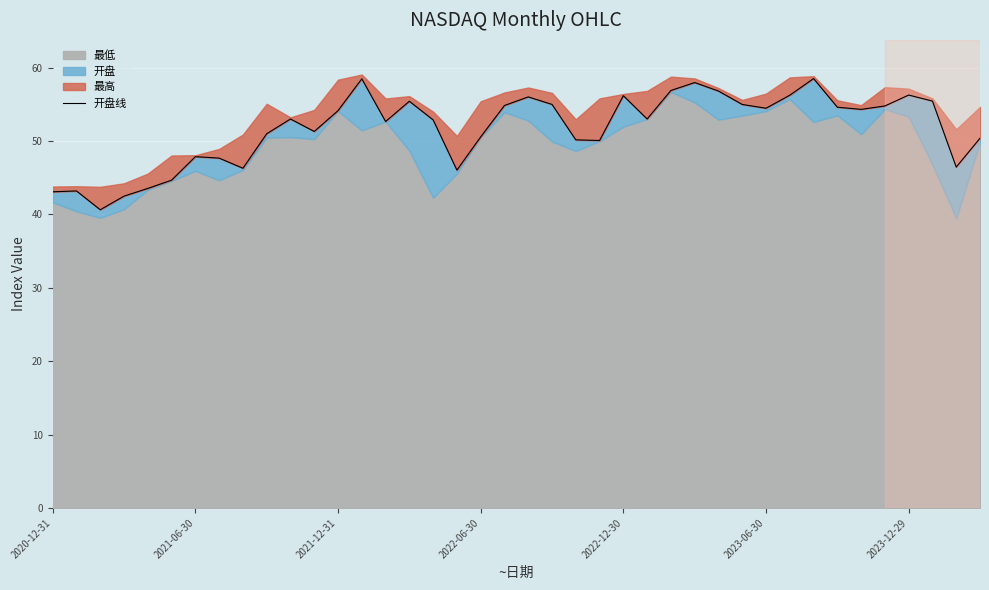

Read the value at 39.

50.4